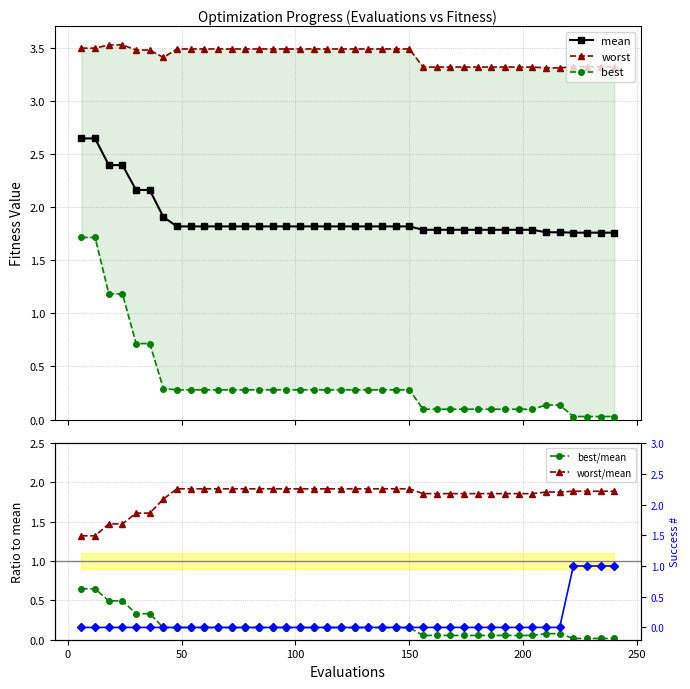

How many series are shown in this chart?

6